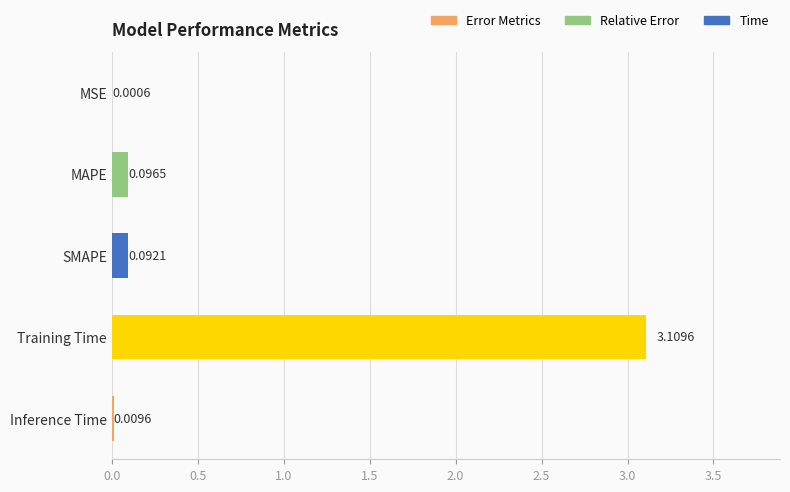

Between SMAPE and Training Time, which is larger?

Training Time